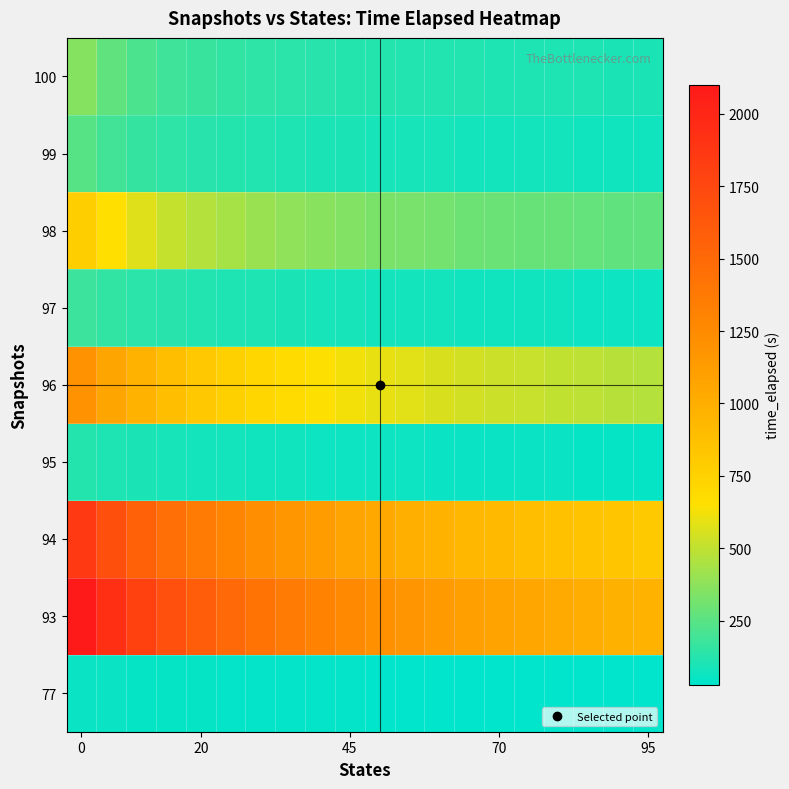

List the series in order of their peak value, highest first.

93, 94, 96, 98, 100, 99, 97, 95, 77